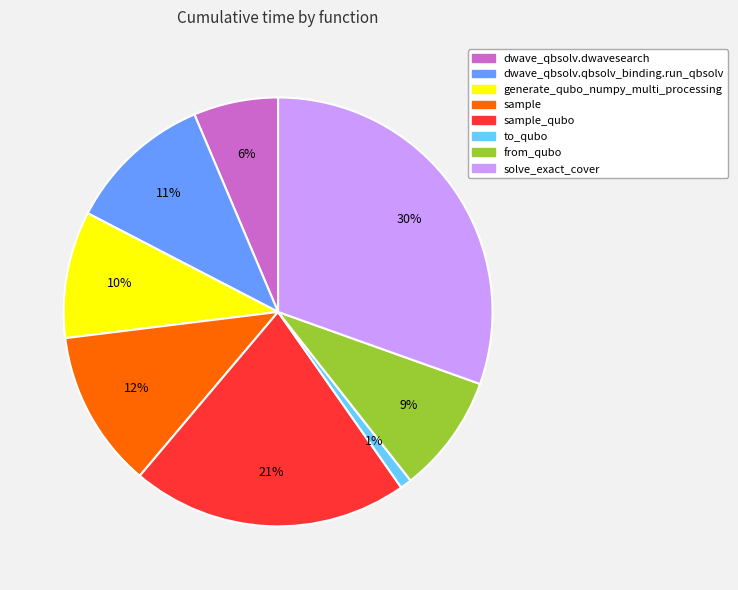

Which slice is the largest?

solve_exact_cover